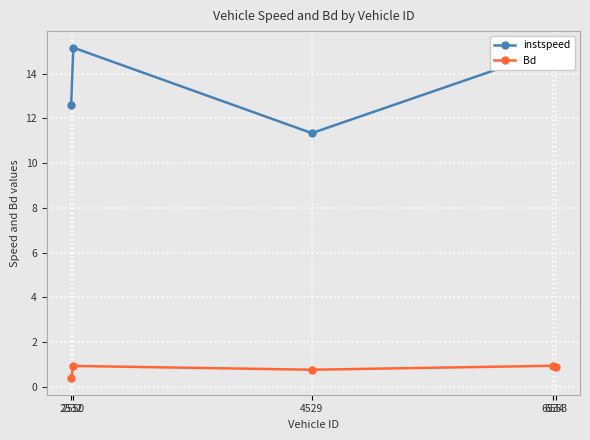

Reading left to right, transcribe all the data shown in this chart.

instspeed: 2532=12.6	2550=15.2	4529=11.3	6534=15.1	6553=14.5
Bd: 2532=0.4	2550=0.9	4529=0.8	6534=0.9	6553=0.9